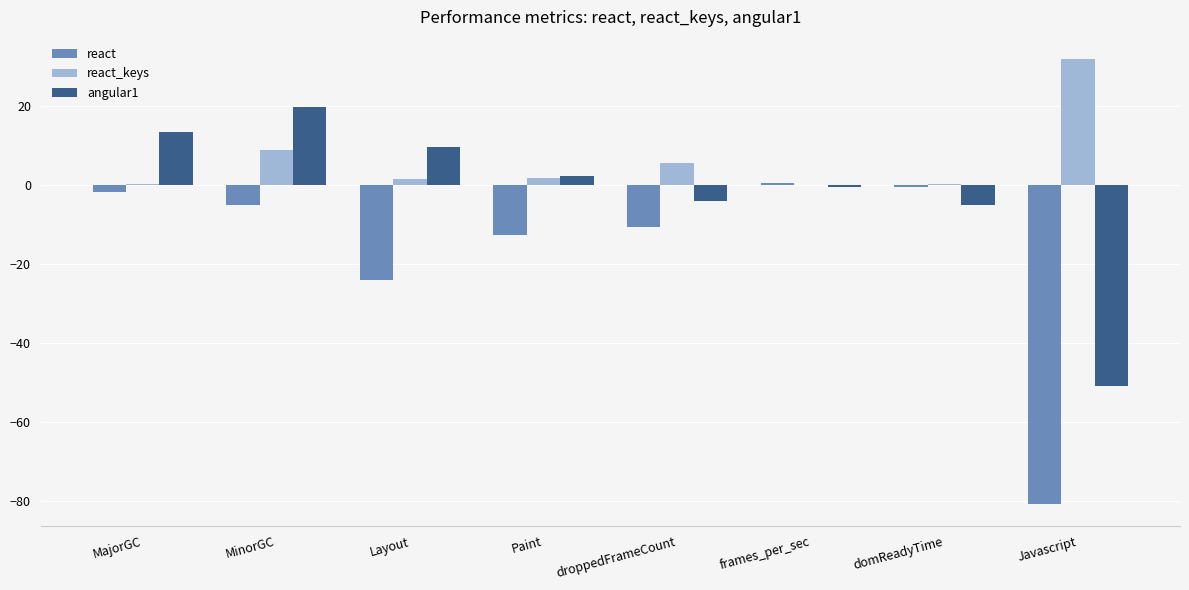

Does the chart contain stacked bars?

No